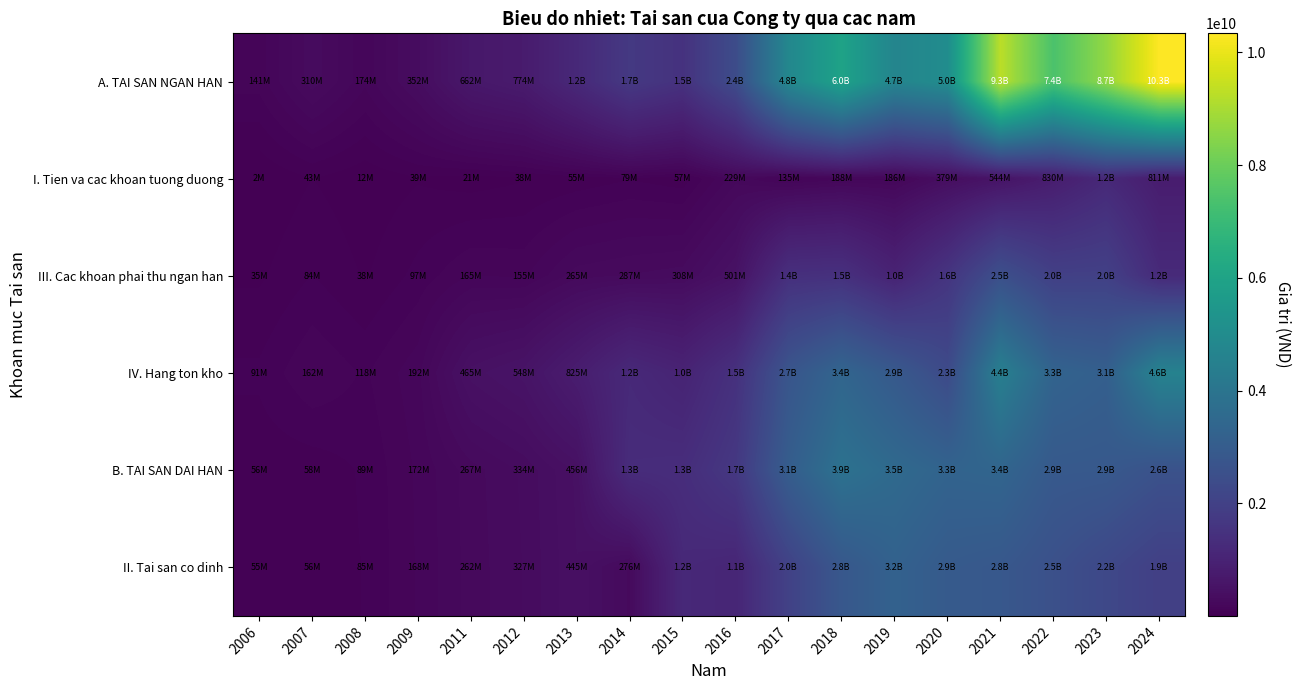

At which label does III. Cac khoan phai thu ngan han reach its peak?

2021